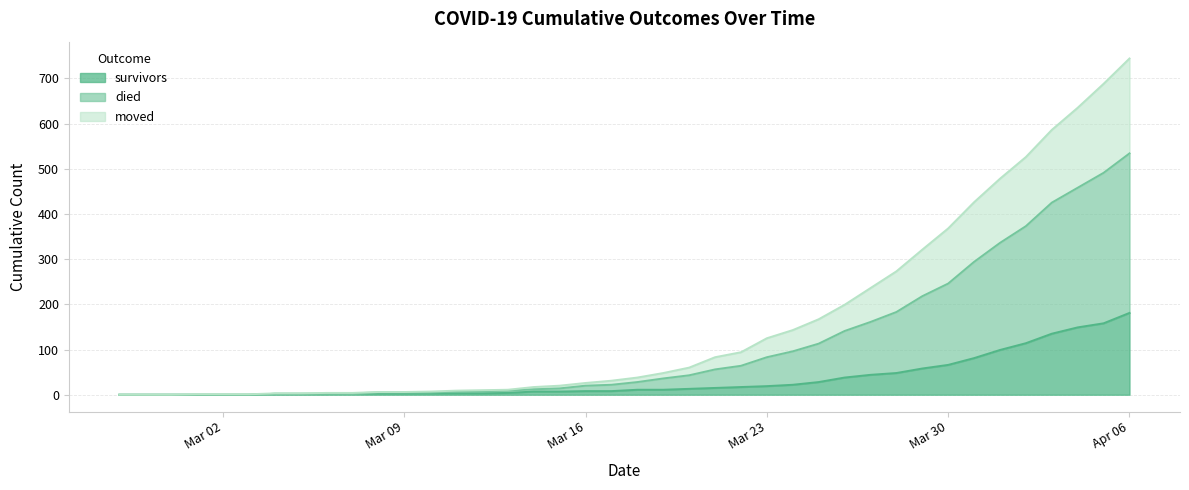

At which label does moved reach its minimum?

2020-02-27